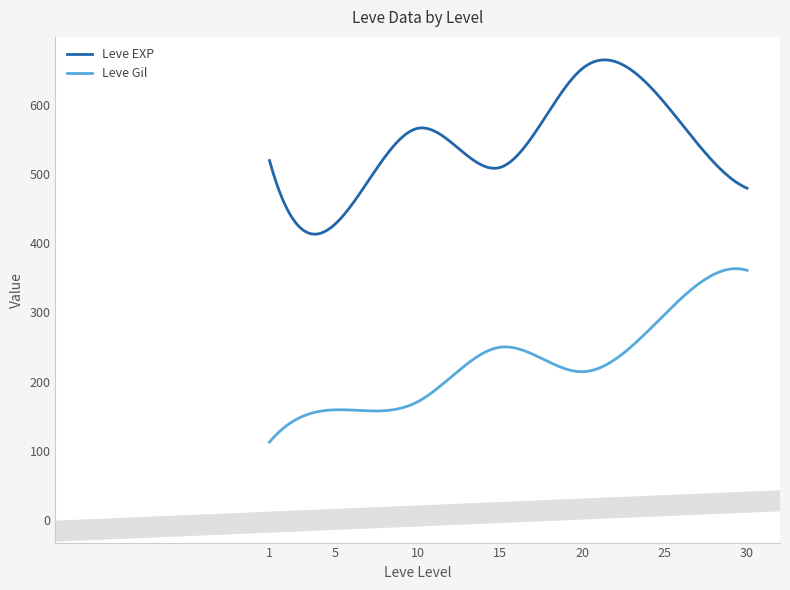

What is the average value of the Leve EXP series?

543.2